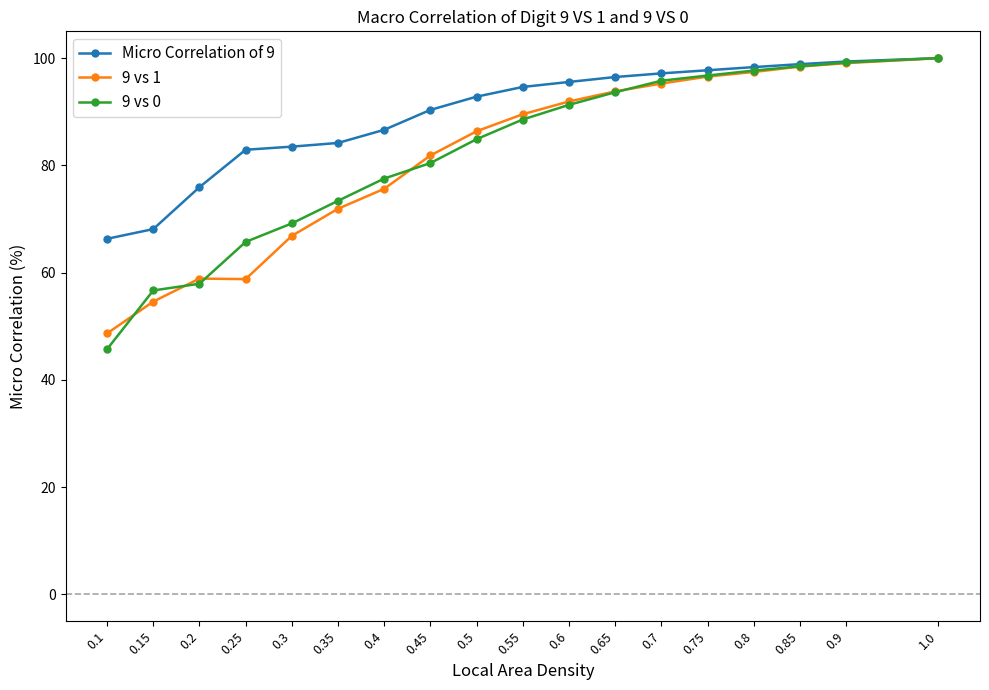

What is the smallest value displayed?

45.7